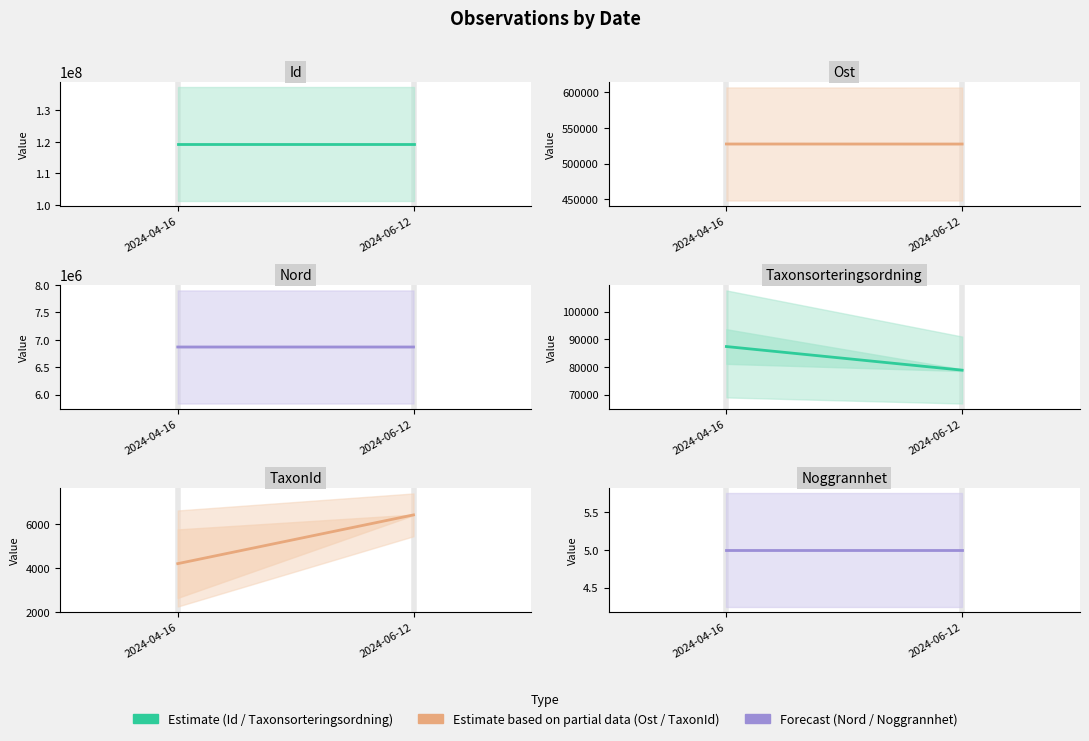

What is the label of the 2nd point from the right?

2024-04-16